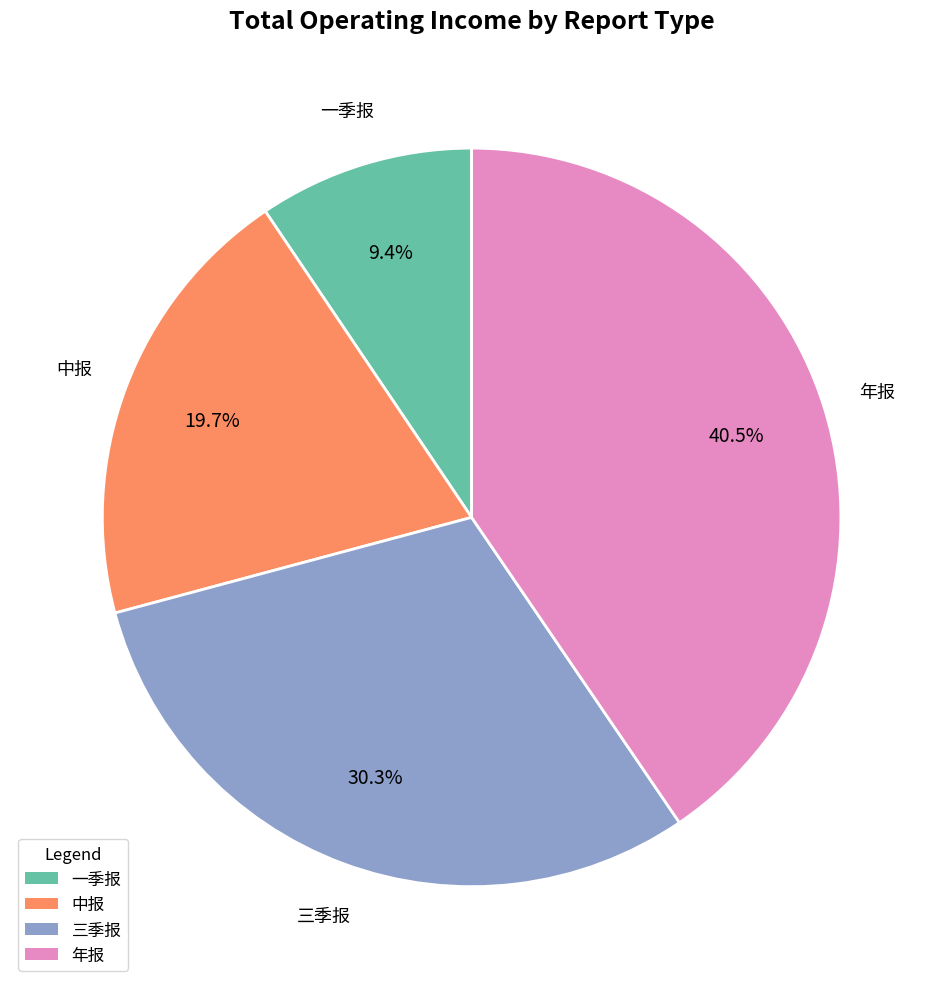

Is 中报 the majority of the pie?

No